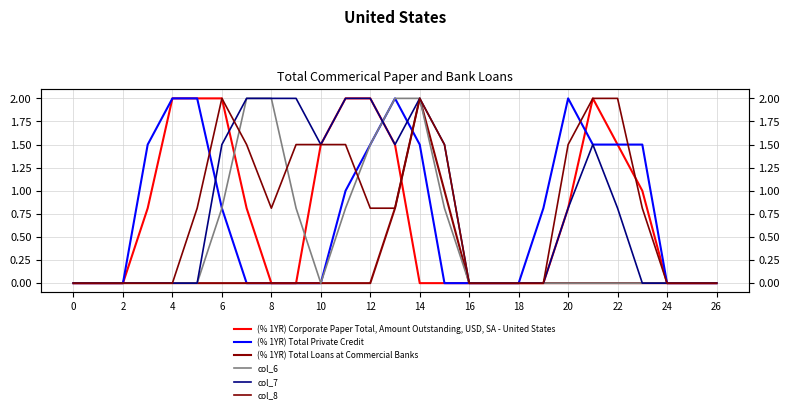

How many series are shown in this chart?

6